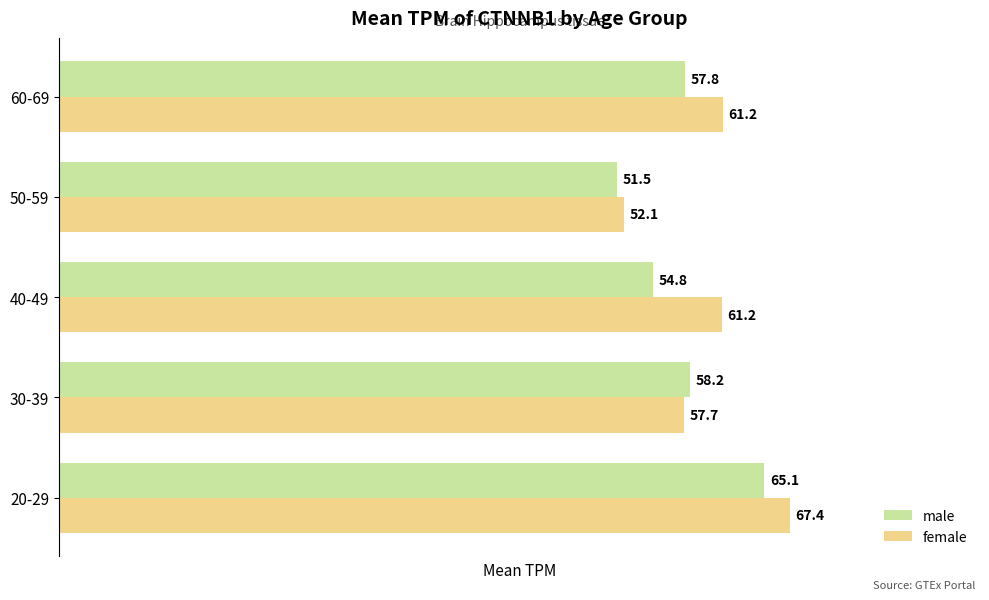

At how many categories does at least one series exceed 60?

3